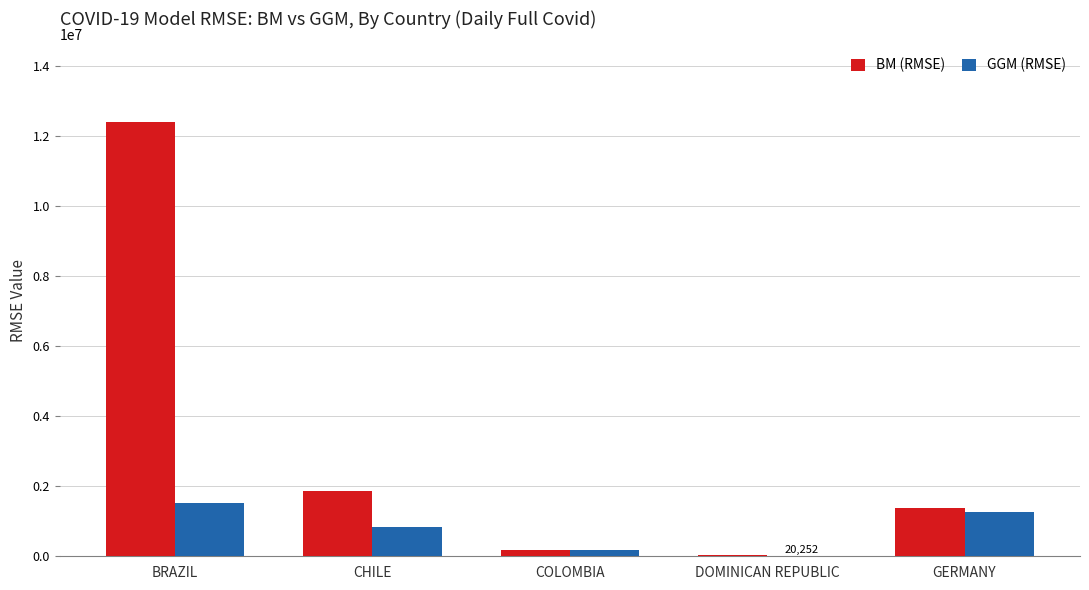

Which category has the highest value in the BM (RMSE) series?

BRAZIL